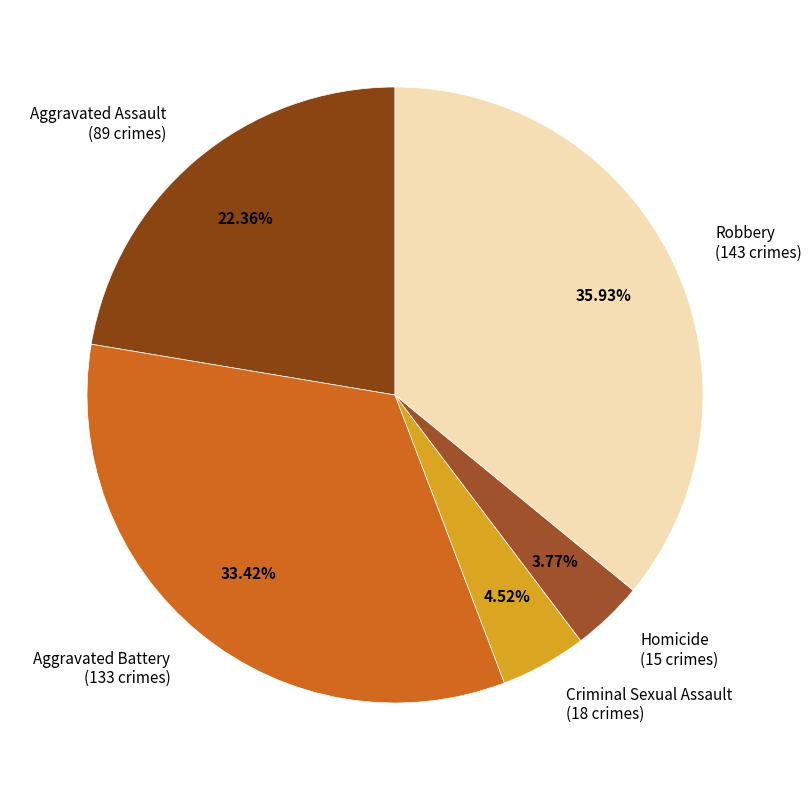

How many slices are in this pie chart?

5